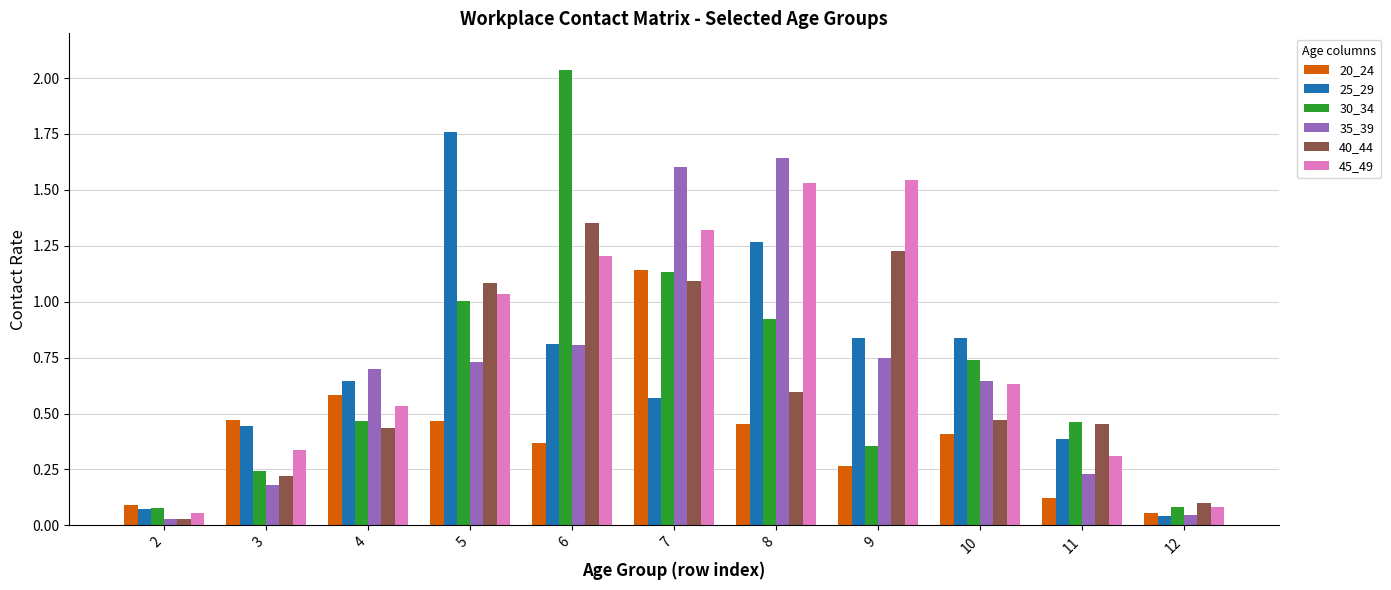

Is the value of 40_44 at 4 greater than the value of 35_39 at 5?

No